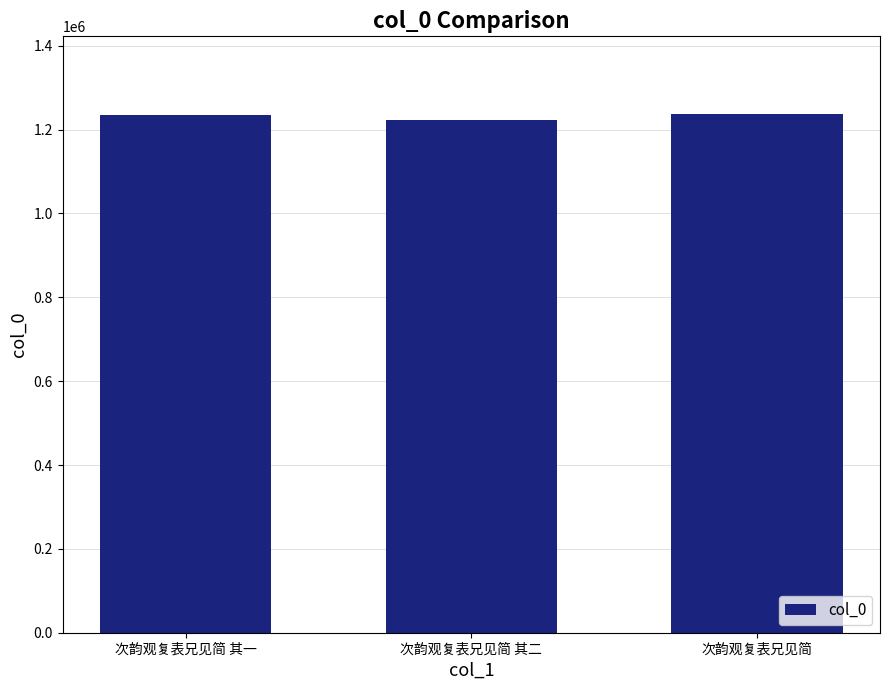

How many bars are there in total?

3